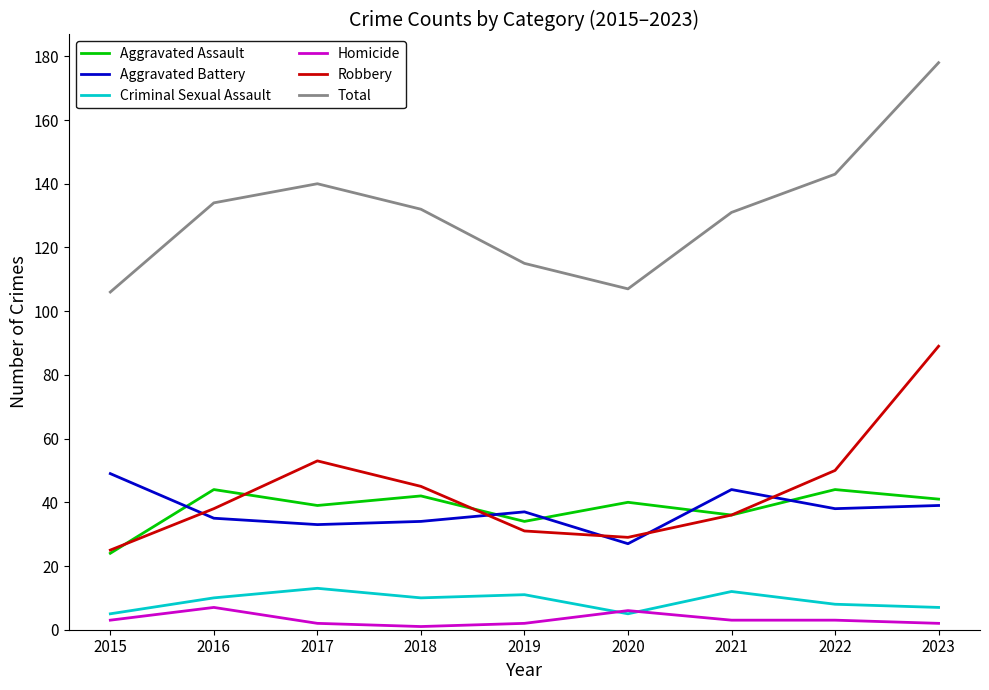

Rank the series by their maximum value, from highest to lowest.

Total, Robbery, Aggravated Battery, Aggravated Assault, Criminal Sexual Assault, Homicide